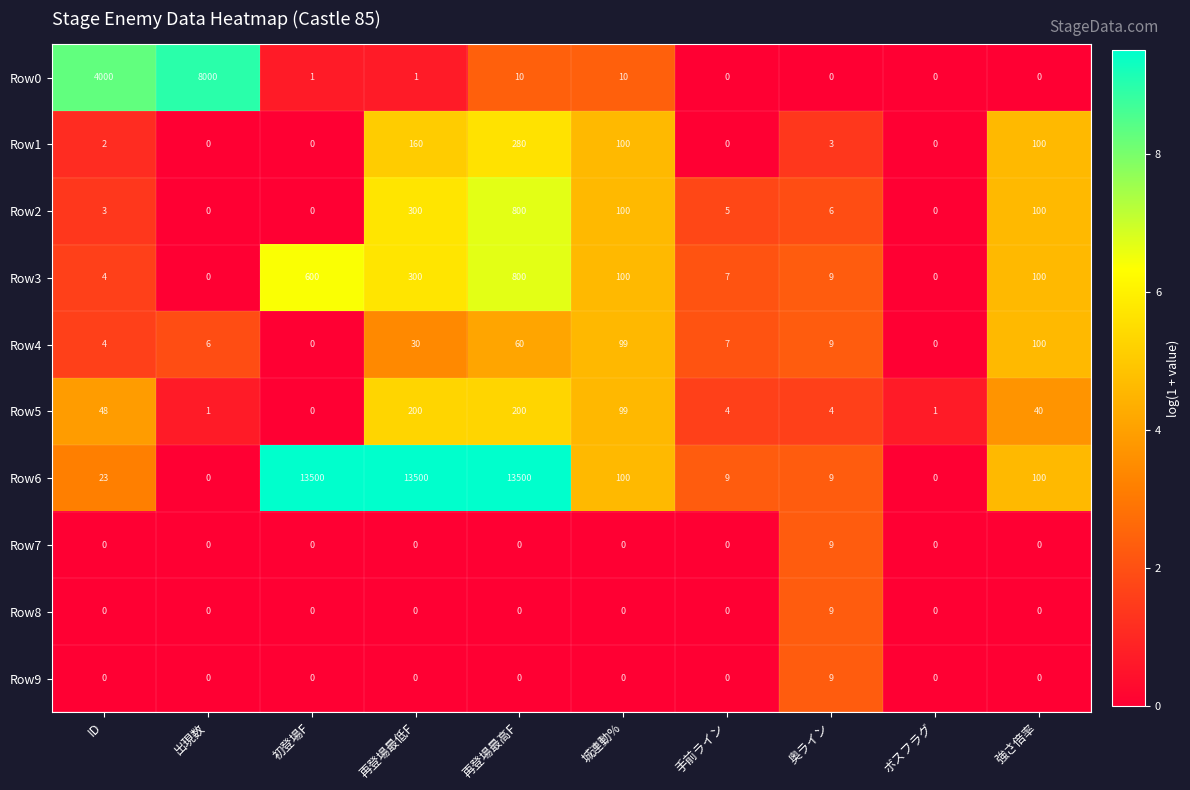

At how many categories does at least one series exceed 2?

9